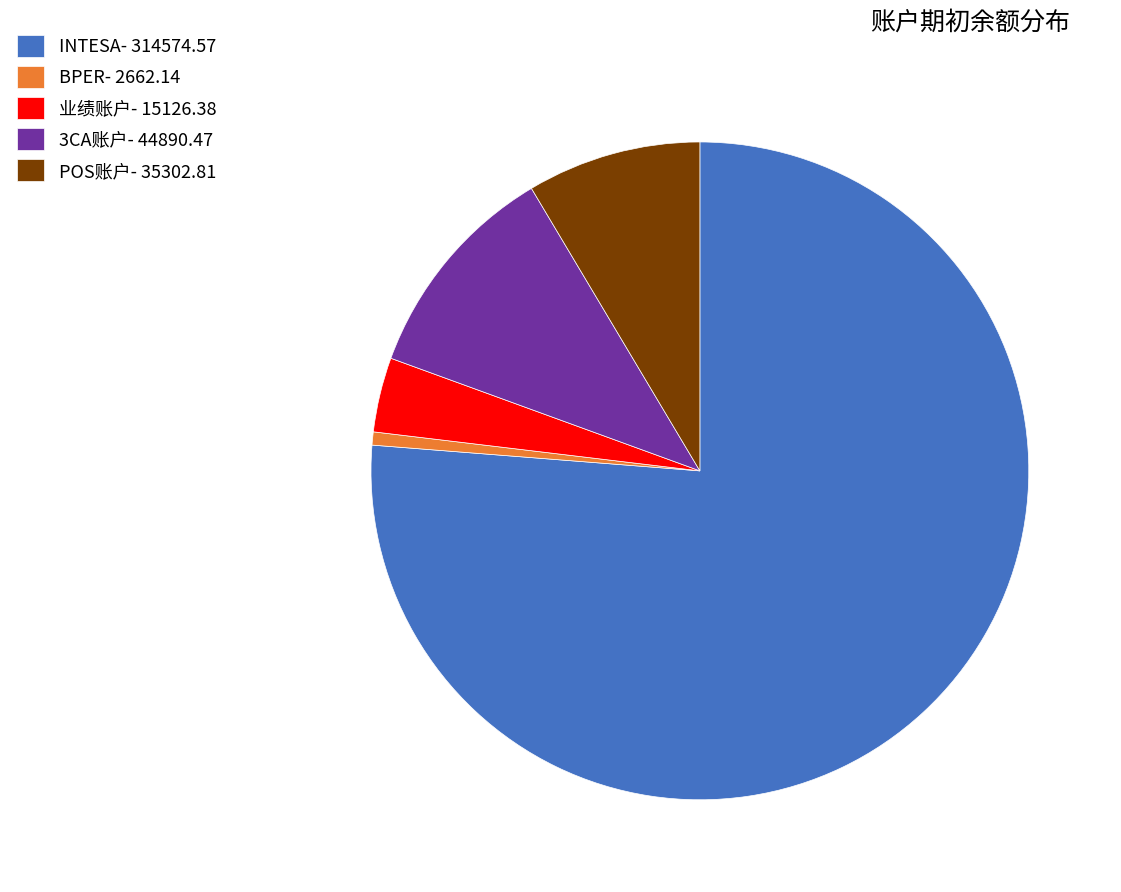

Does 业绩账户- 15126.38 represent more than half of the total?

No